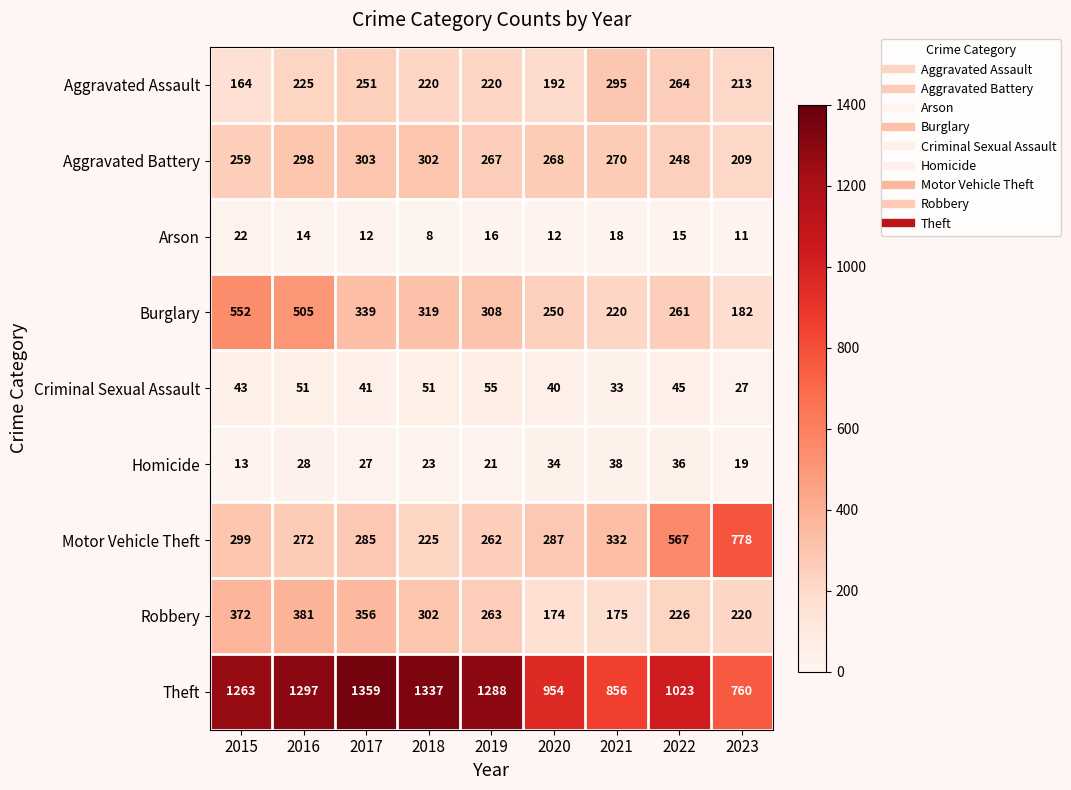

Which series changed the most between 2017 and 2021?

Theft